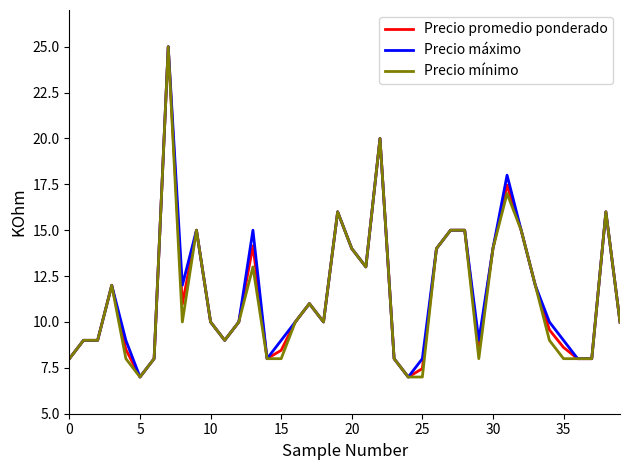

What is the maximum value for Precio mínimo?

25.0